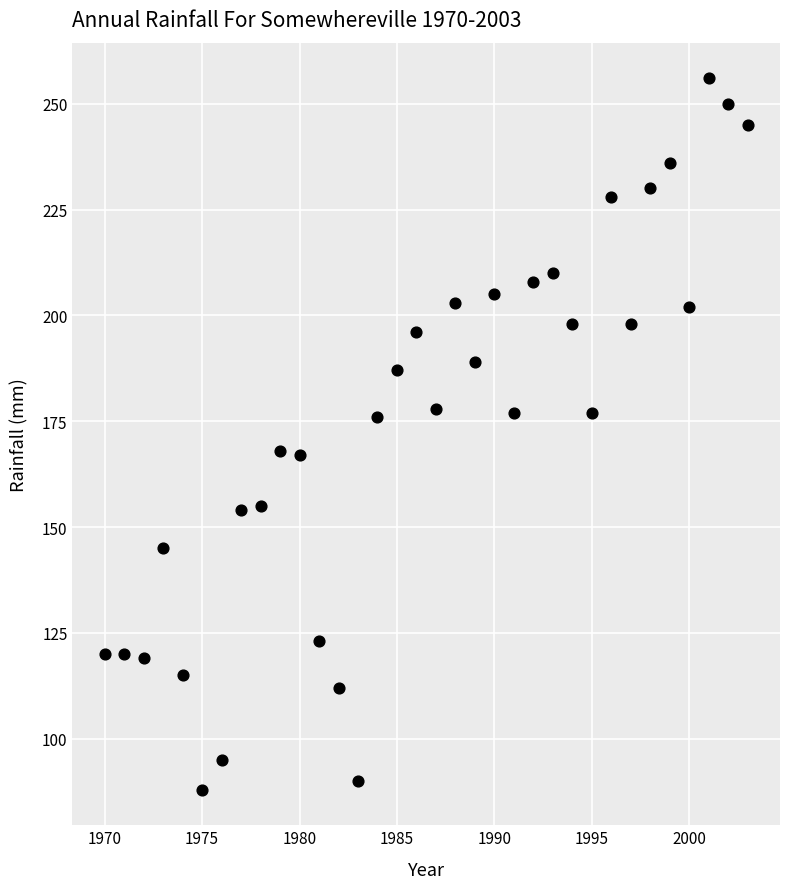

What is the range of Y values (max minus min)?

168